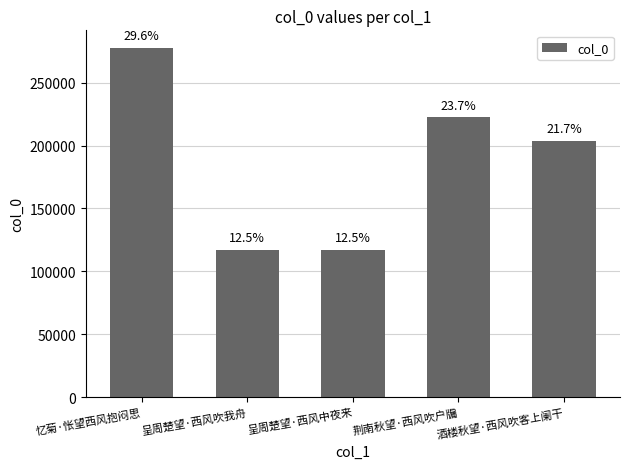

The chart shows a value of 116800 at 呈周楚望·西风吹我舟. True or false?

True